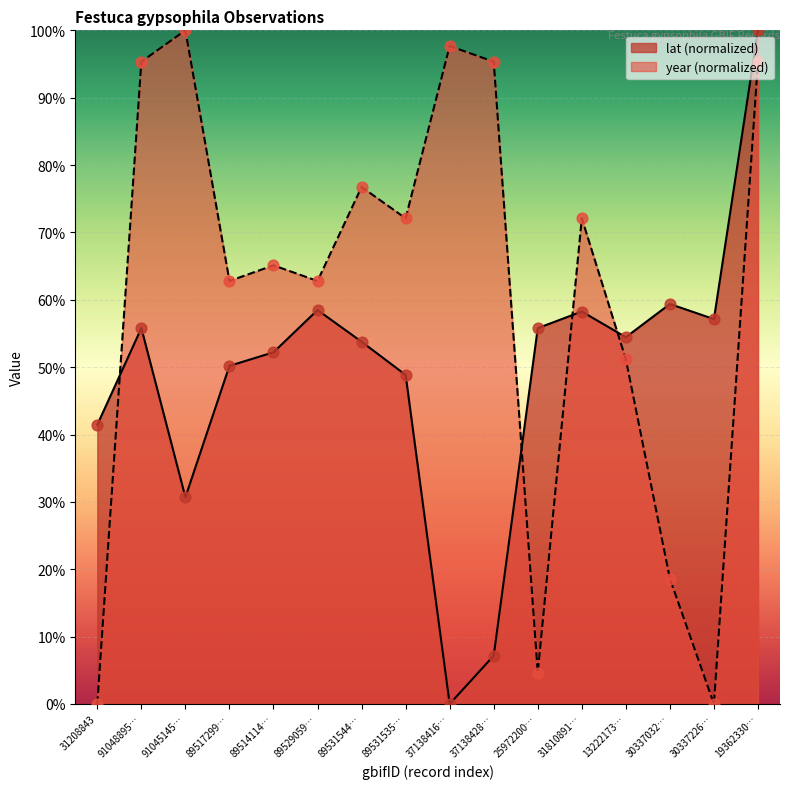

At which category is the sum across all series the highest?

19362330…